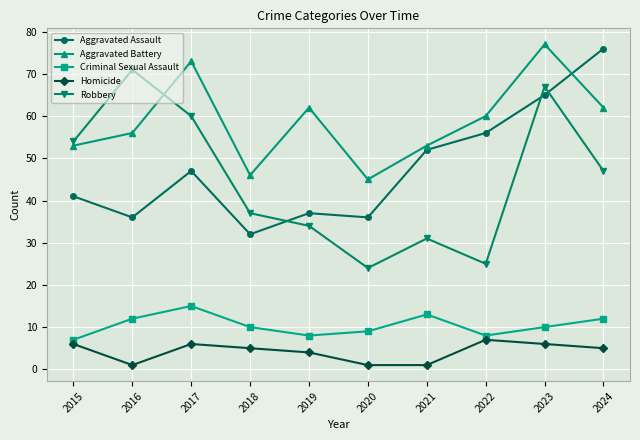

Reading left to right, list all the values displayed in this chart.

Aggravated Assault: 2015=41	2016=36	2017=47	2018=32	2019=37	2020=36	2021=52	2022=56	2023=65	2024=76
Aggravated Battery: 2015=53	2016=56	2017=73	2018=46	2019=62	2020=45	2021=53	2022=60	2023=77	2024=62
Criminal Sexual Assault: 2015=7	2016=12	2017=15	2018=10	2019=8	2020=9	2021=13	2022=8	2023=10	2024=12
Homicide: 2015=6	2016=1	2017=6	2018=5	2019=4	2020=1	2021=1	2022=7	2023=6	2024=5
Robbery: 2015=54	2016=71	2017=60	2018=37	2019=34	2020=24	2021=31	2022=25	2023=67	2024=47